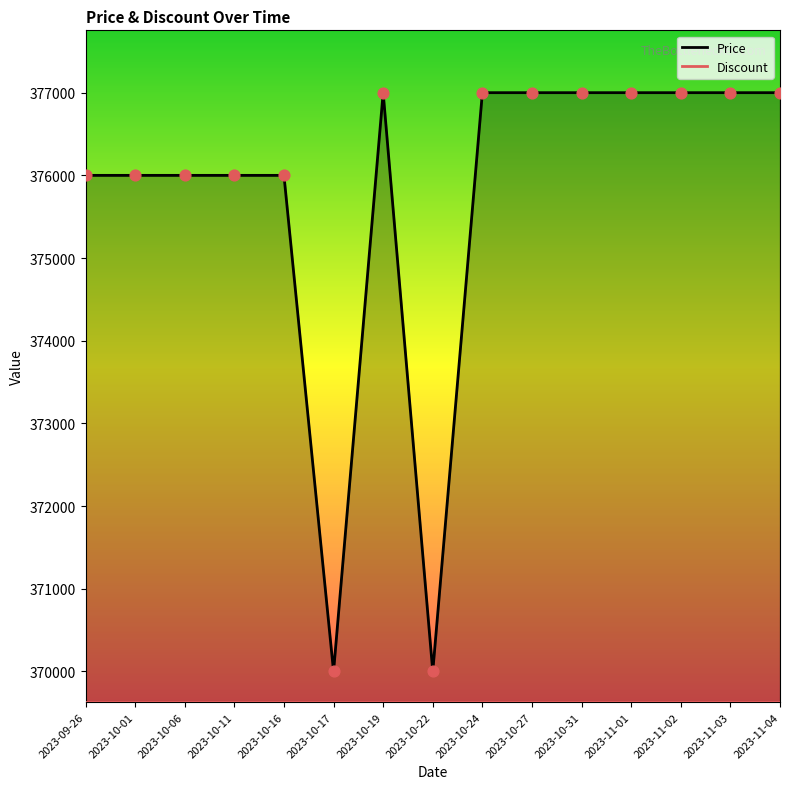

Which series contains the lowest Y value?

Discount